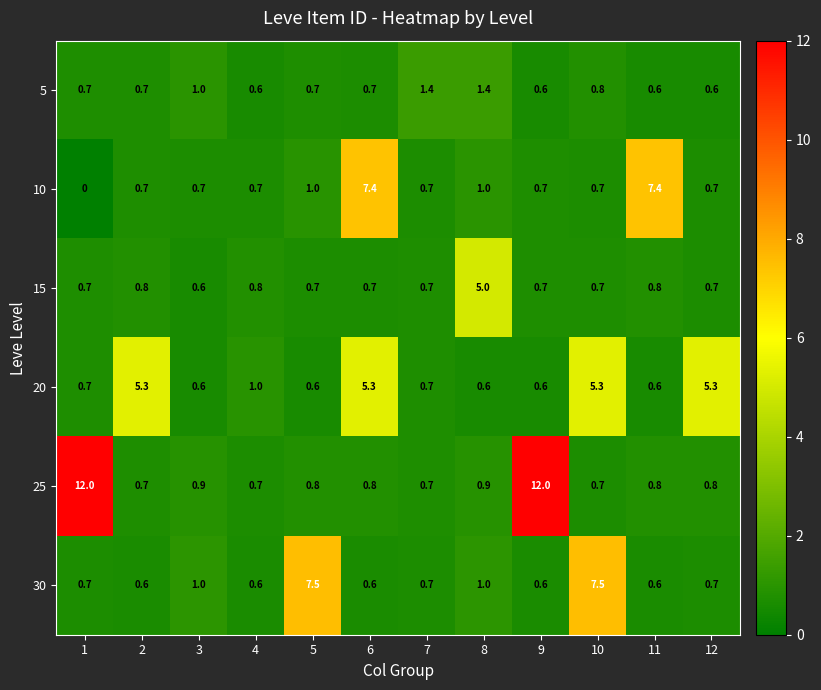

The value of 25 at 5 is 0.5. True or false?

False